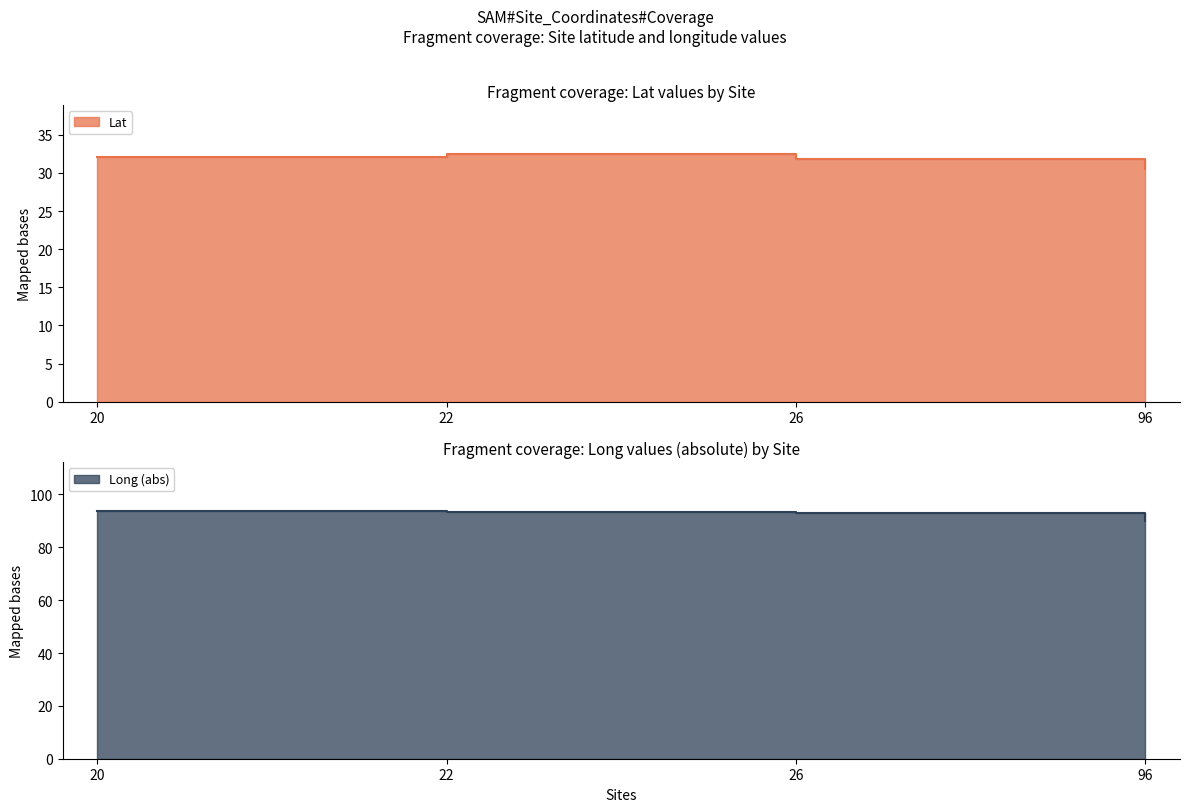

Does the chart display data point markers on the line(s)?

No